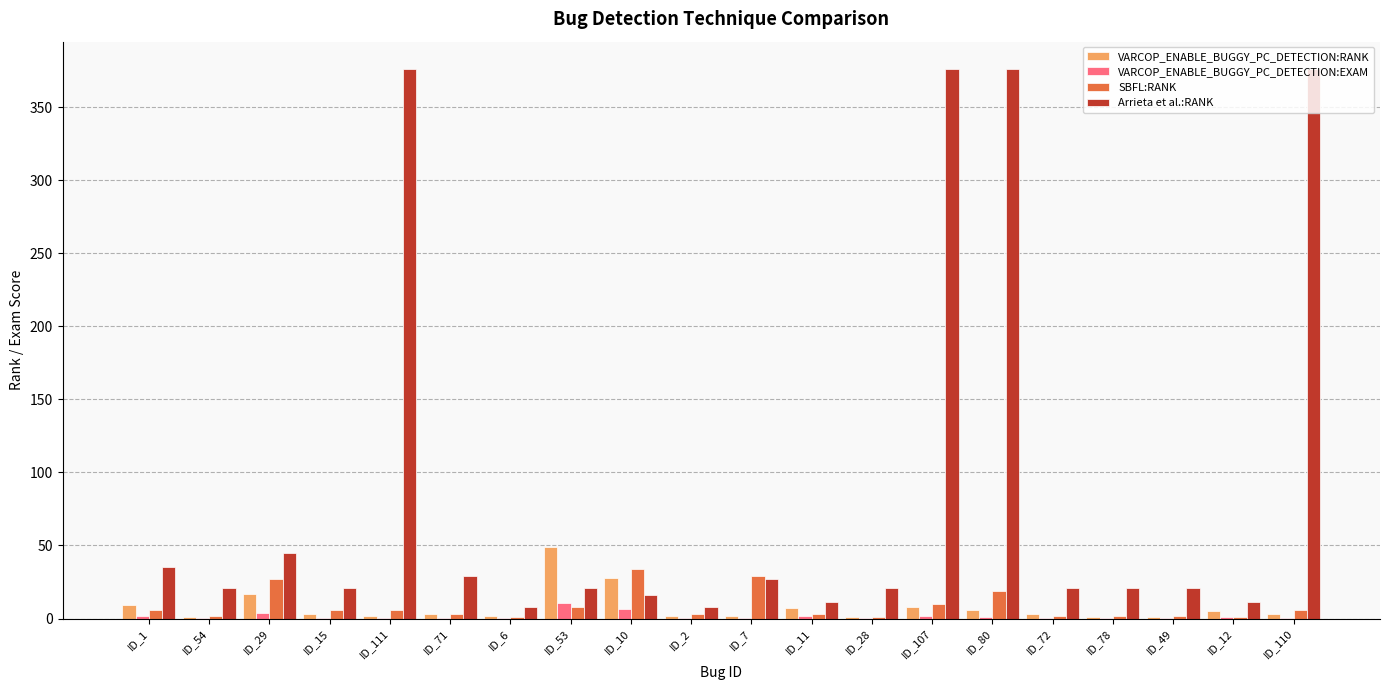

What is the total value across all series at ID_7?

58.4